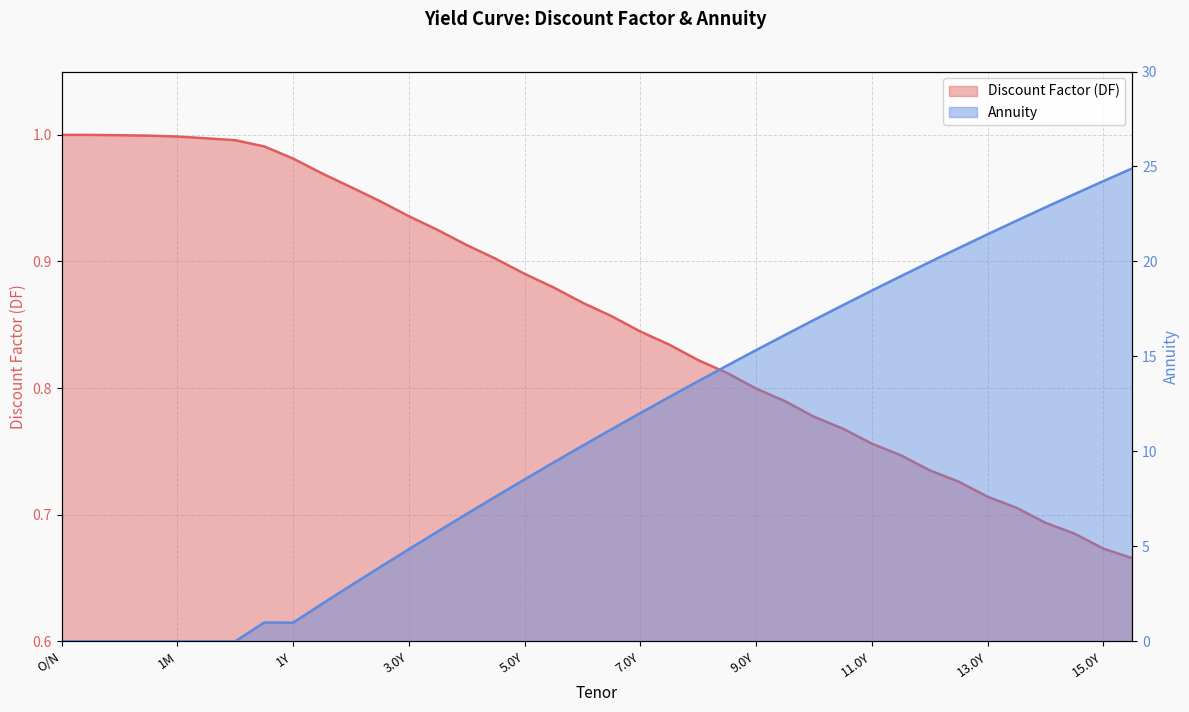

What is the maximum value for Discount Factor (DF)?

1.0